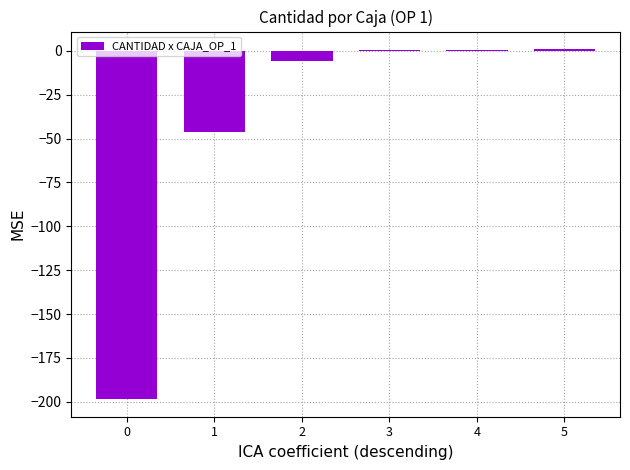

How many distinct data groups are displayed?

1